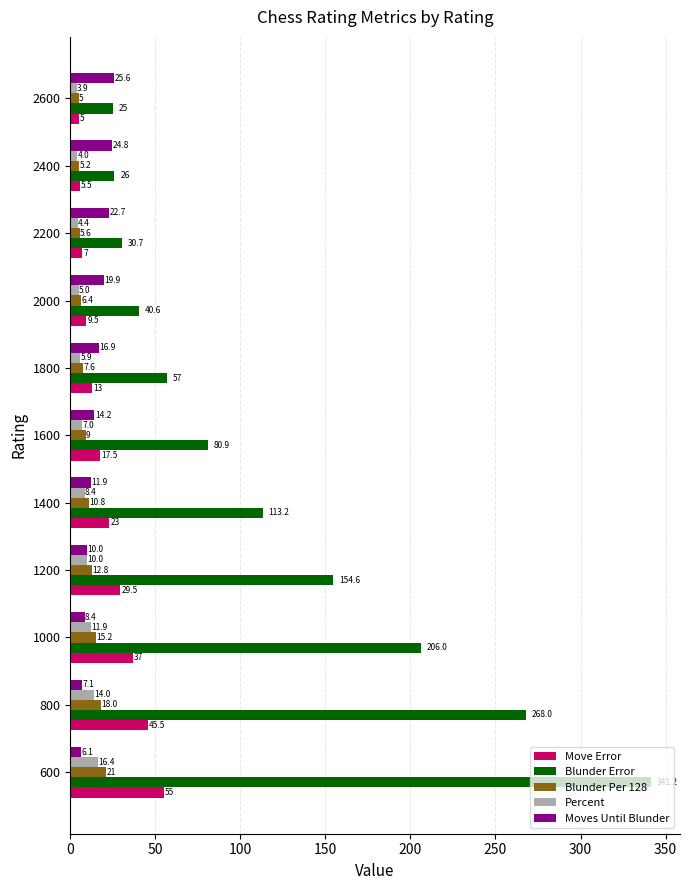

What is the sum of all Blunder Error values?

1343.2